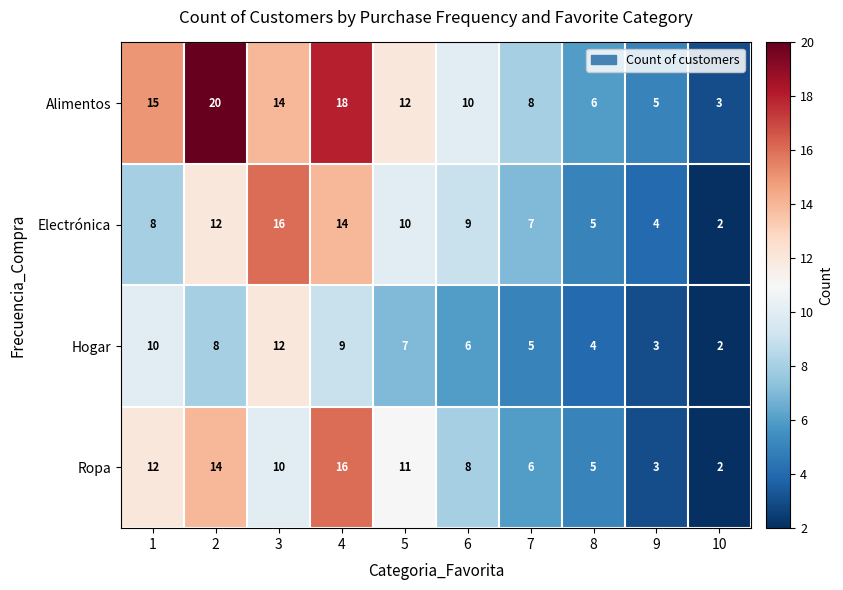

What is the difference between the highest and lowest values at 5?

5